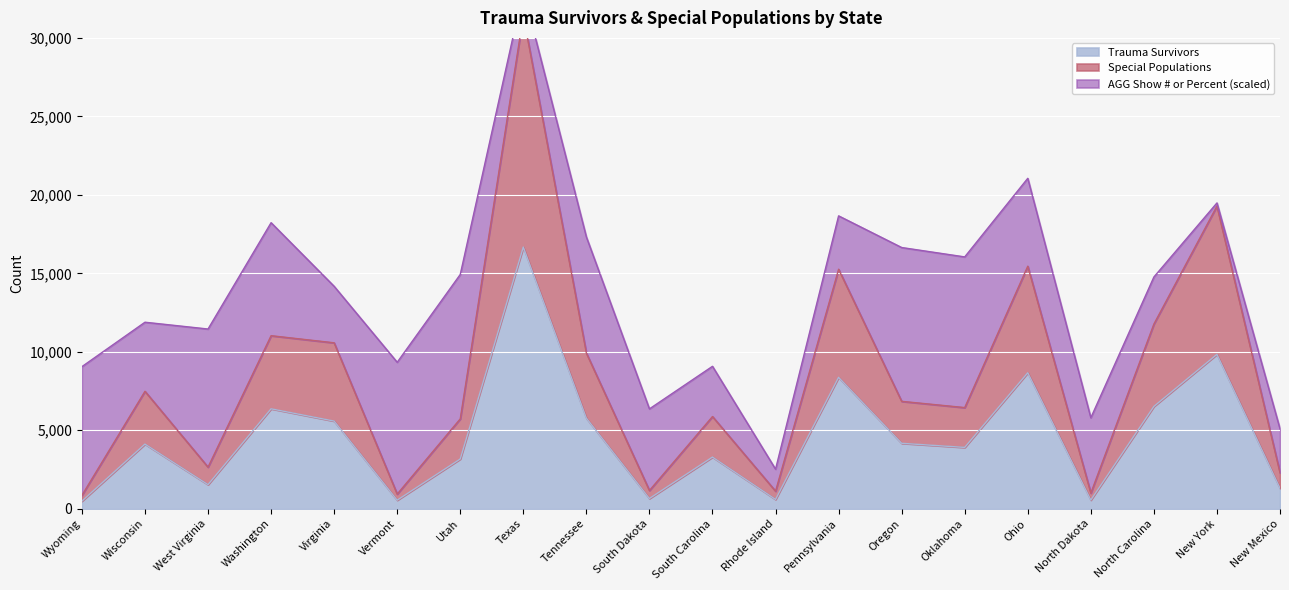

At which category is the sum across all series the highest?

Texas